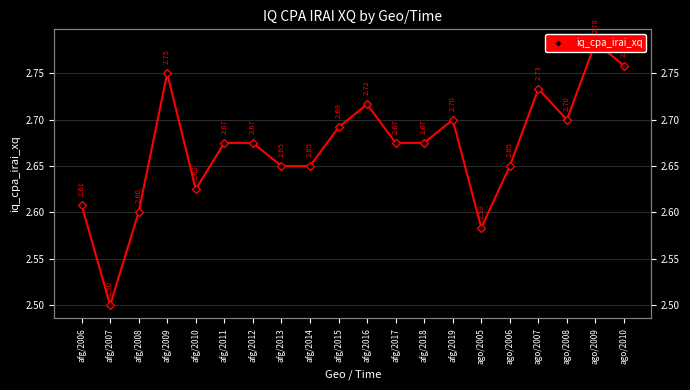

What is the value of the 11th point from the left?

2.7